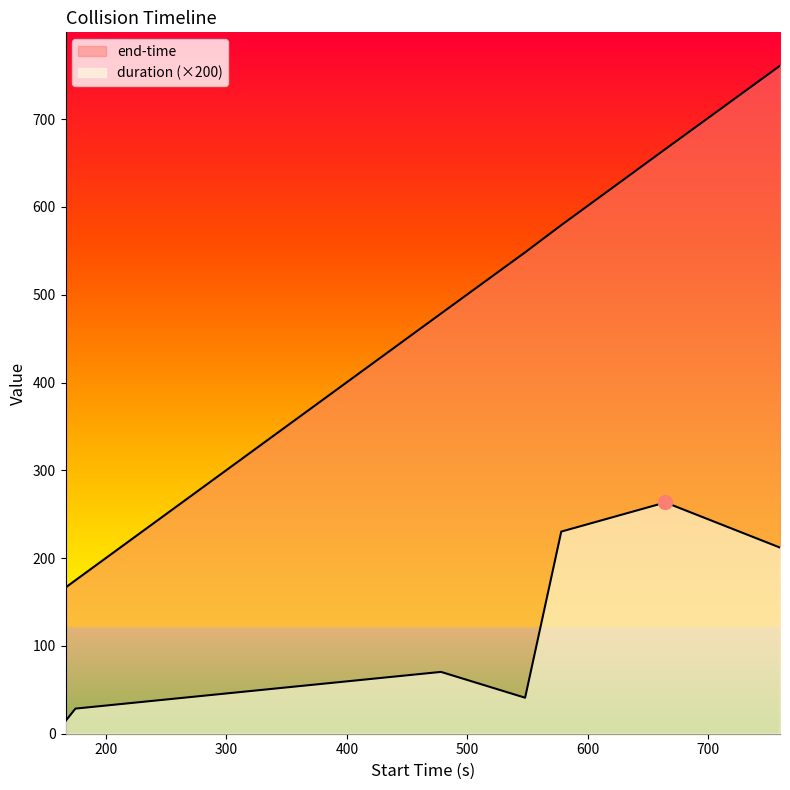

What is the difference between the second highest and second lowest values in the end-time series?

491.1